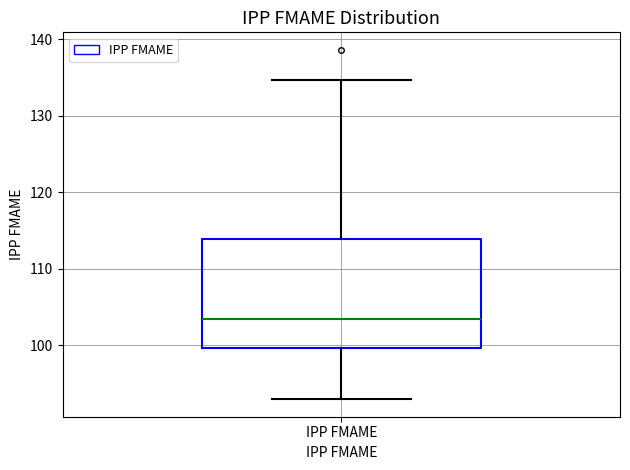

Where is the upper edge of the box for IPP FMAME on the y-axis? The values are not printed on the chart, so give them approximately, as read against the axis.

114